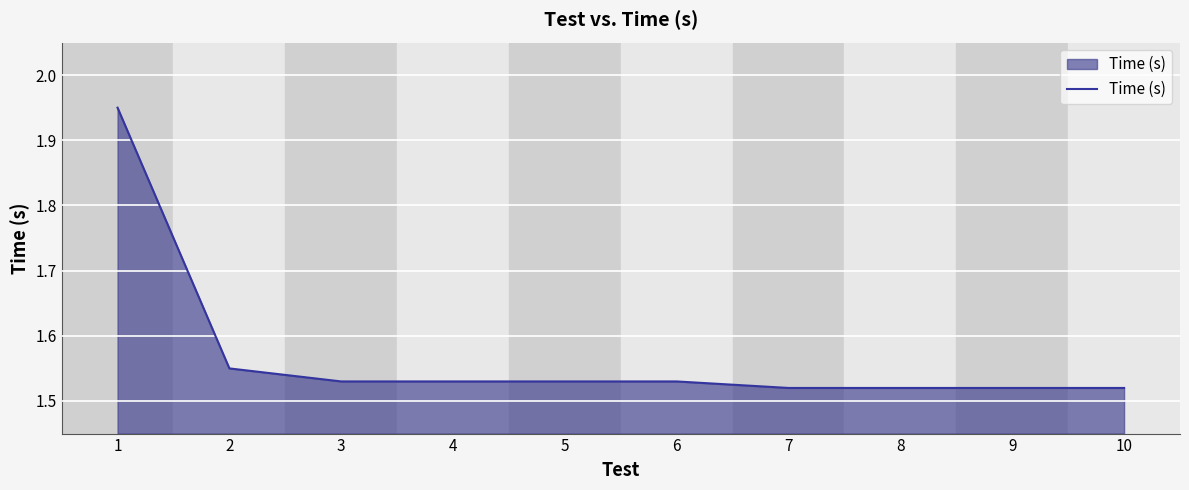

What is the difference between the maximum and minimum values?

0.4